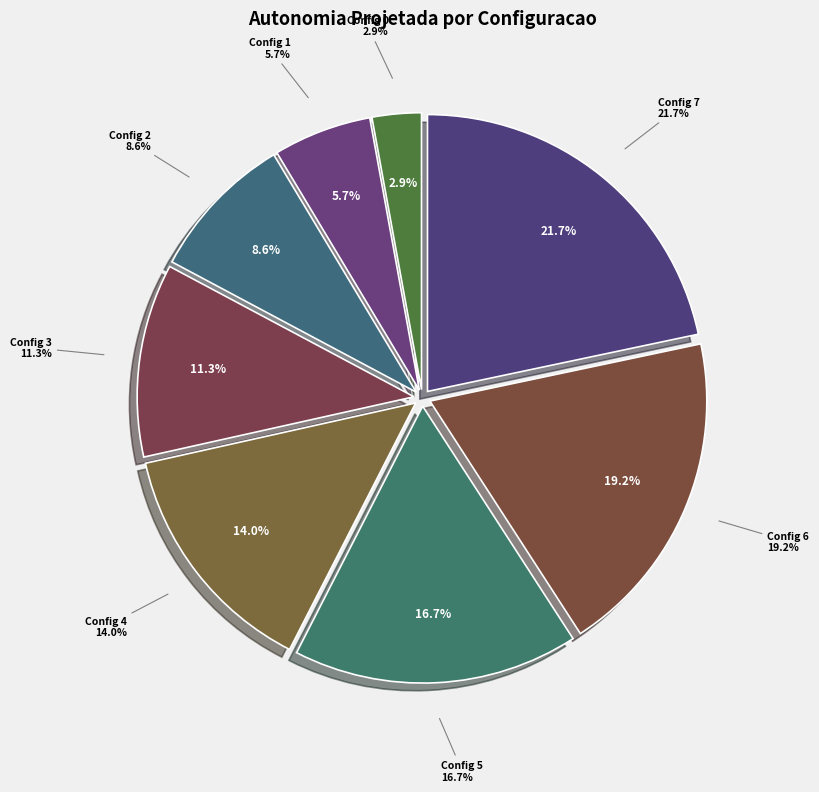

To the nearest percent, what is the difference between the 1 and 3 slice percentages?

6%